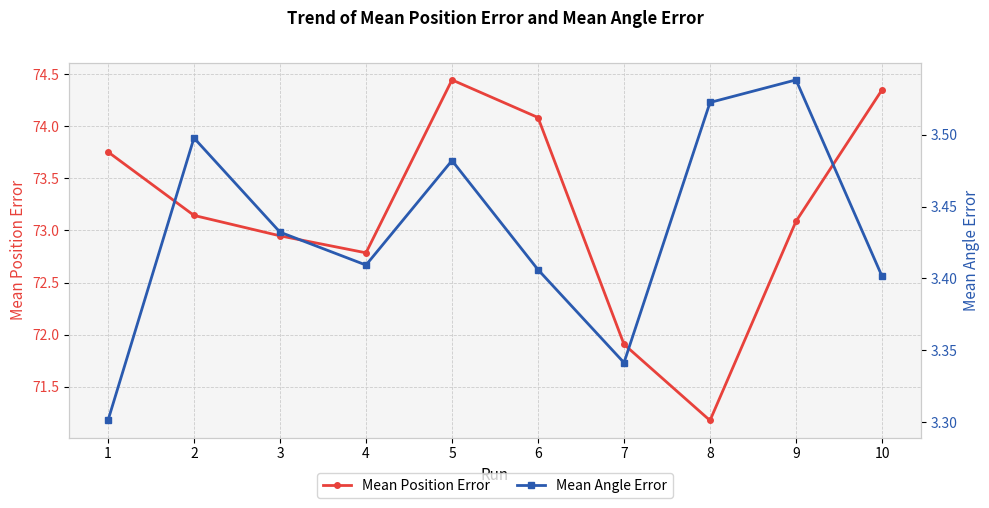

At which category is the sum across all series the highest?

5